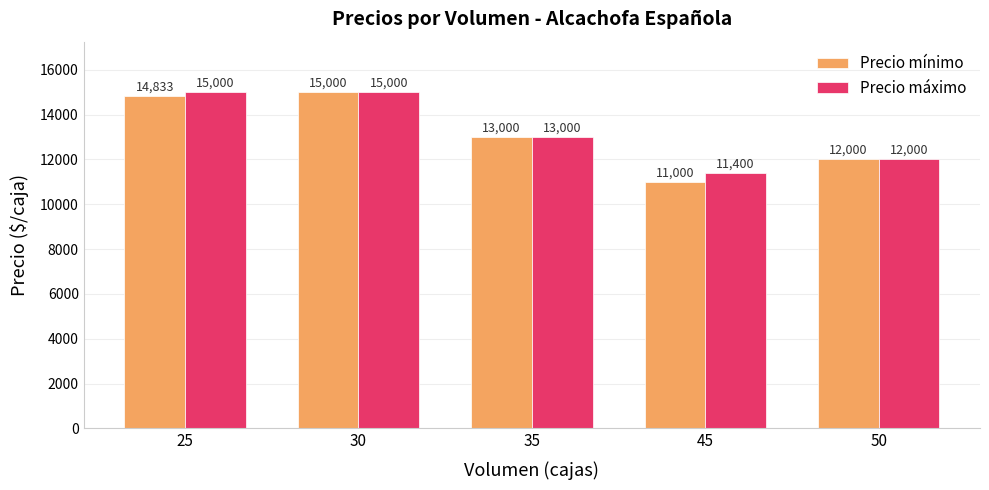

How many groups of bars are there?

5